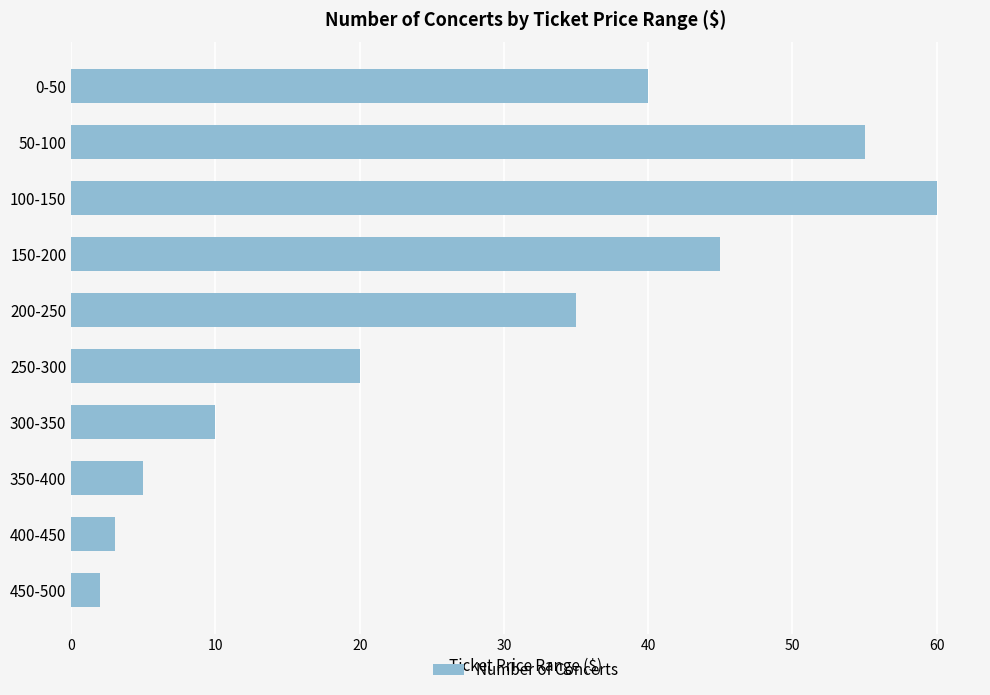

Reading top to bottom, transcribe all the data shown in this chart.

0-50=40	50-100=55	100-150=60	150-200=45	200-250=35	250-300=20	300-350=10	350-400=5	400-450=3	450-500=2